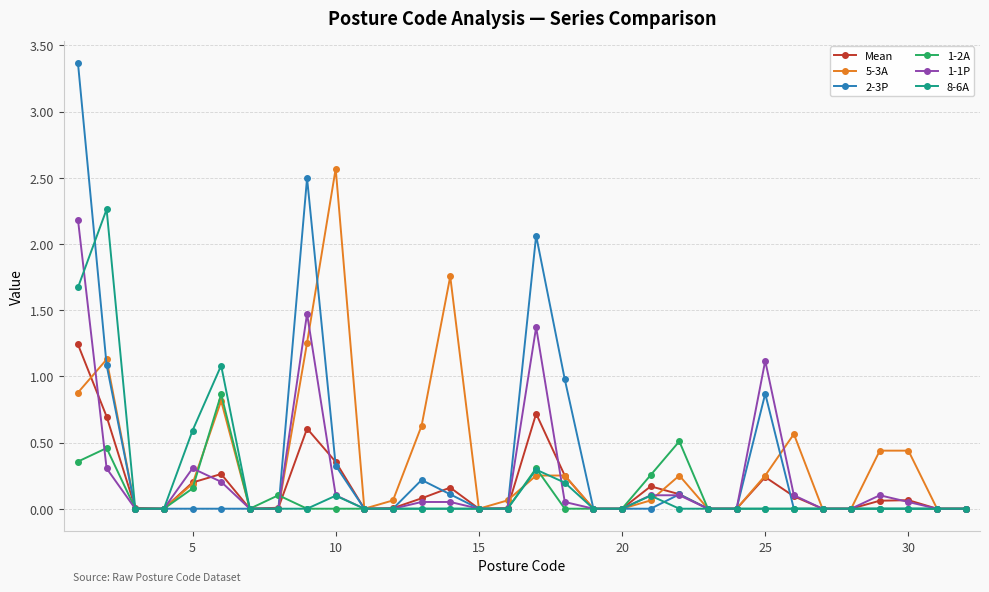

What is the value of the 2-3P point at the 1st from the left?

3.4